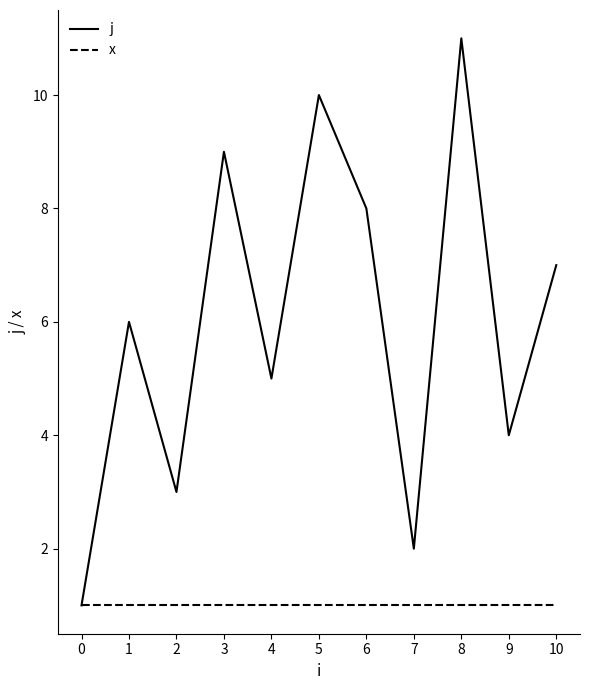

What are all the series names shown in the legend?

j, x